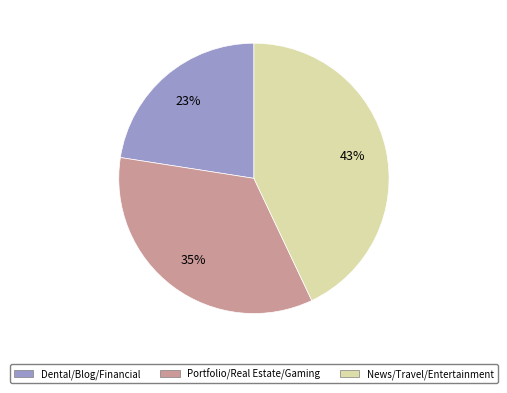

How many segments does this pie chart have?

3